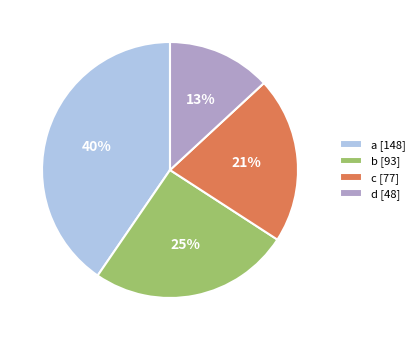

To the nearest percent, what portion does d represent?

13%